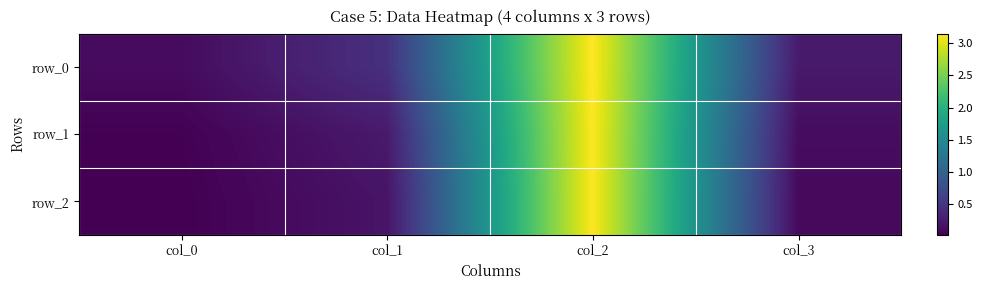

Which series has the widest spread of values?

row_2